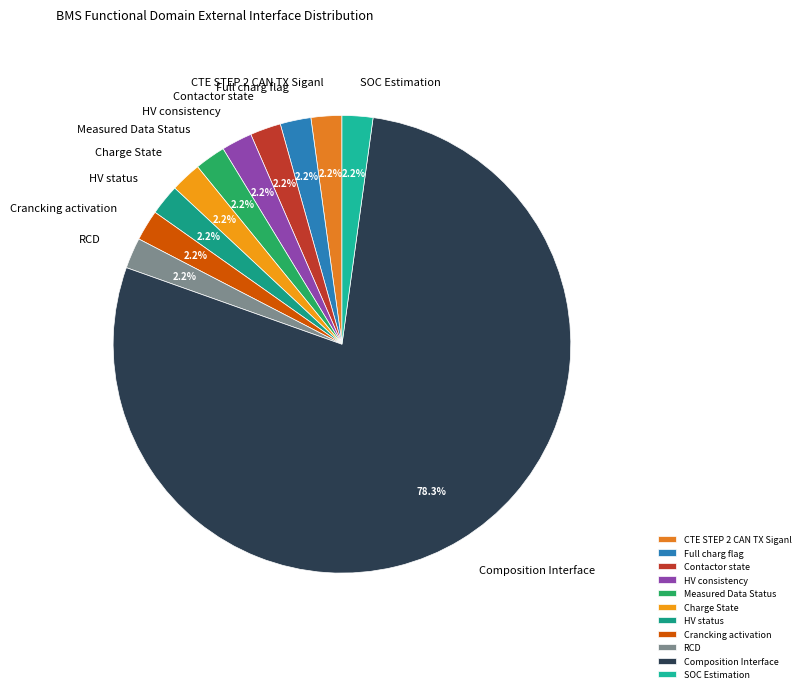

Does Composition Interface represent more than half of the total?

Yes